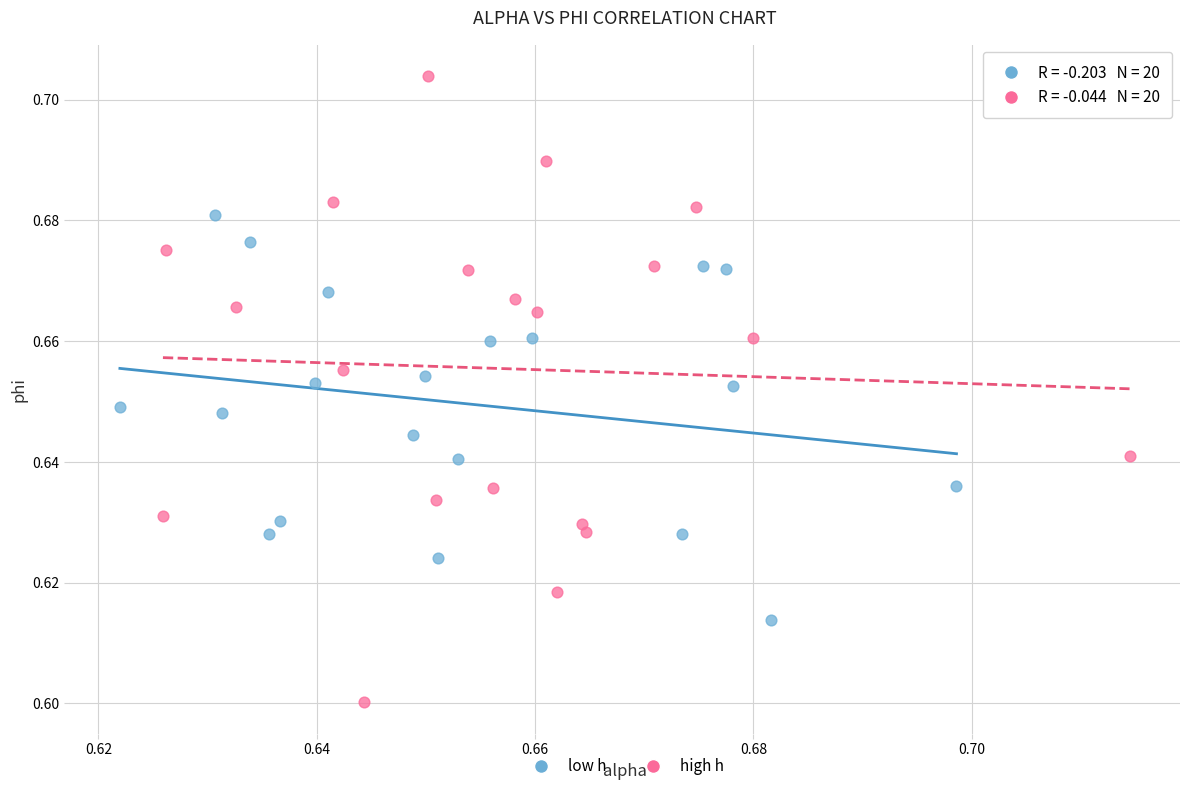

Which series contains the highest Y value?

high h